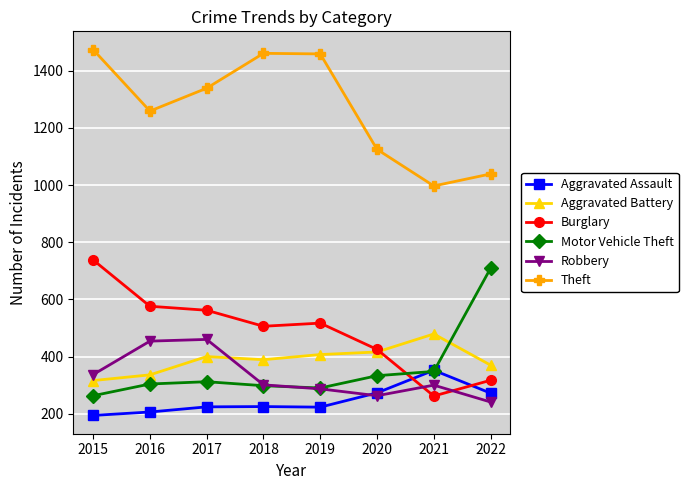

True or false: Motor Vehicle Theft and Burglary cross at least once.

True